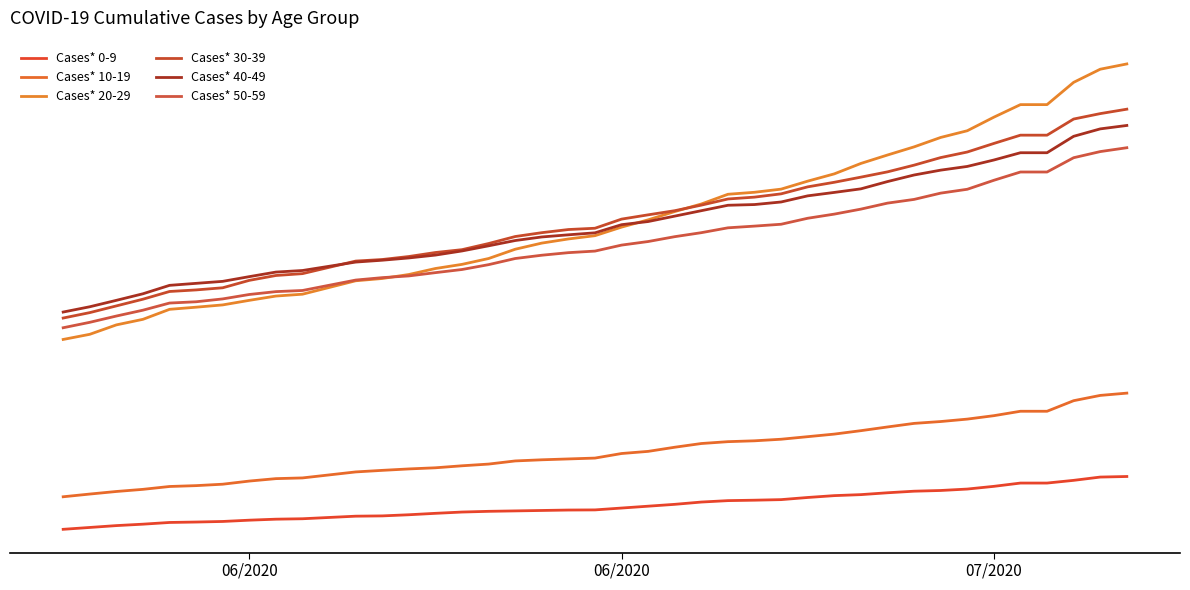

Does the chart display data point markers on the line(s)?

No